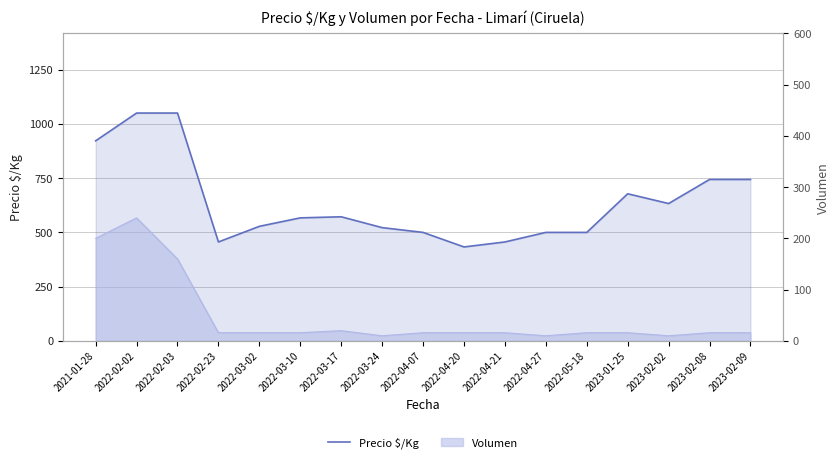

Reading left to right, what are all the values shown in this chart?

922	1050	1050	456	528	567	572	522	500	433	456	500	500	678	633	744	744